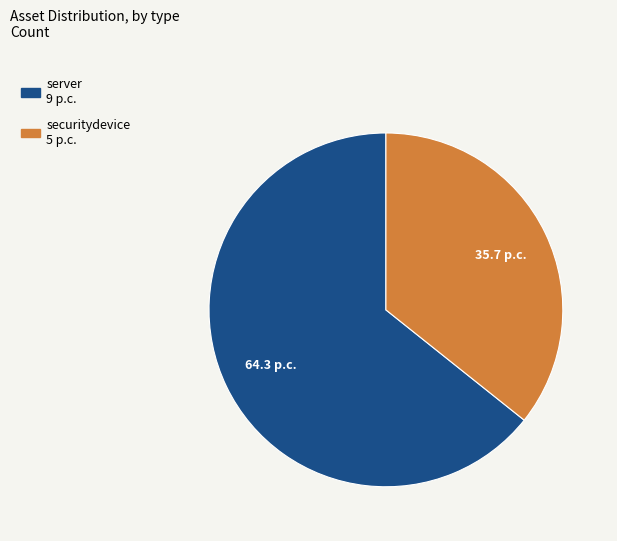

Is it true that server is 59% of the pie?

False